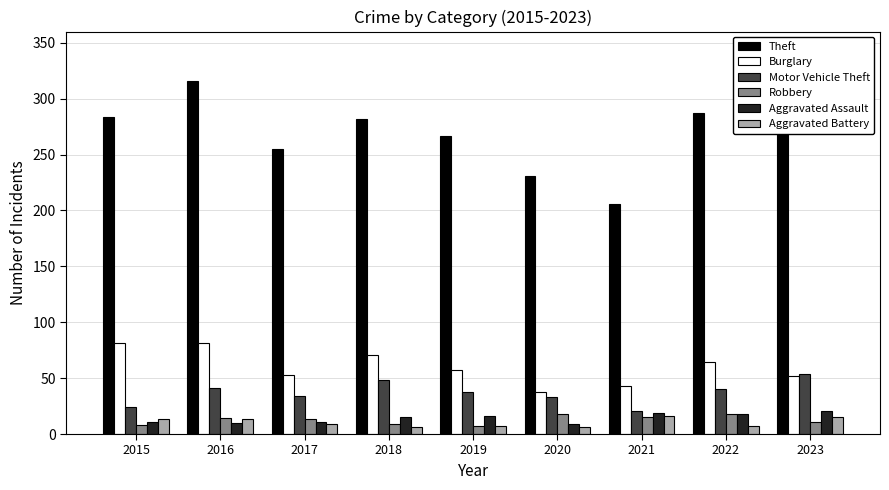

What are all the series names shown in the legend?

Theft, Burglary, Motor Vehicle Theft, Robbery, Aggravated Assault, Aggravated Battery